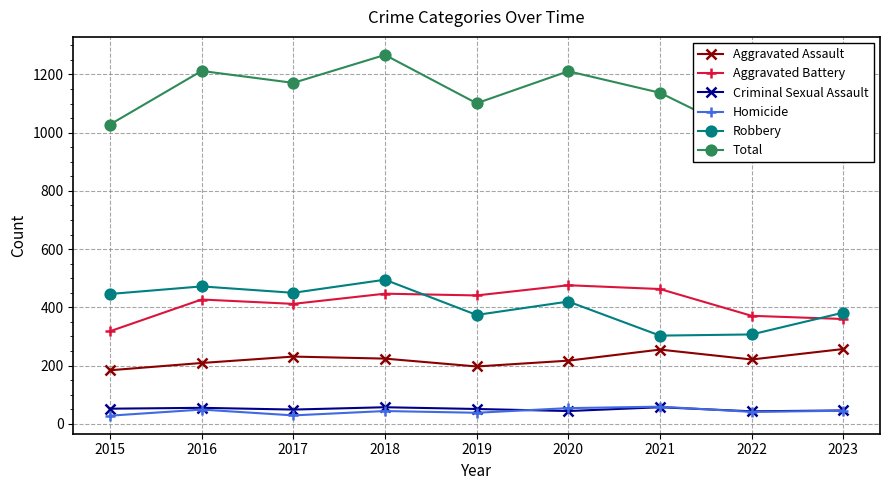

At which label does Aggravated Assault first exceed 221?

2017